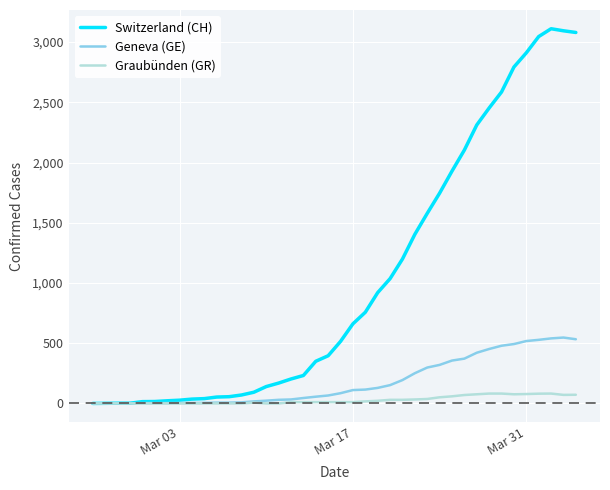

What is the maximum value shown in the chart?

3111